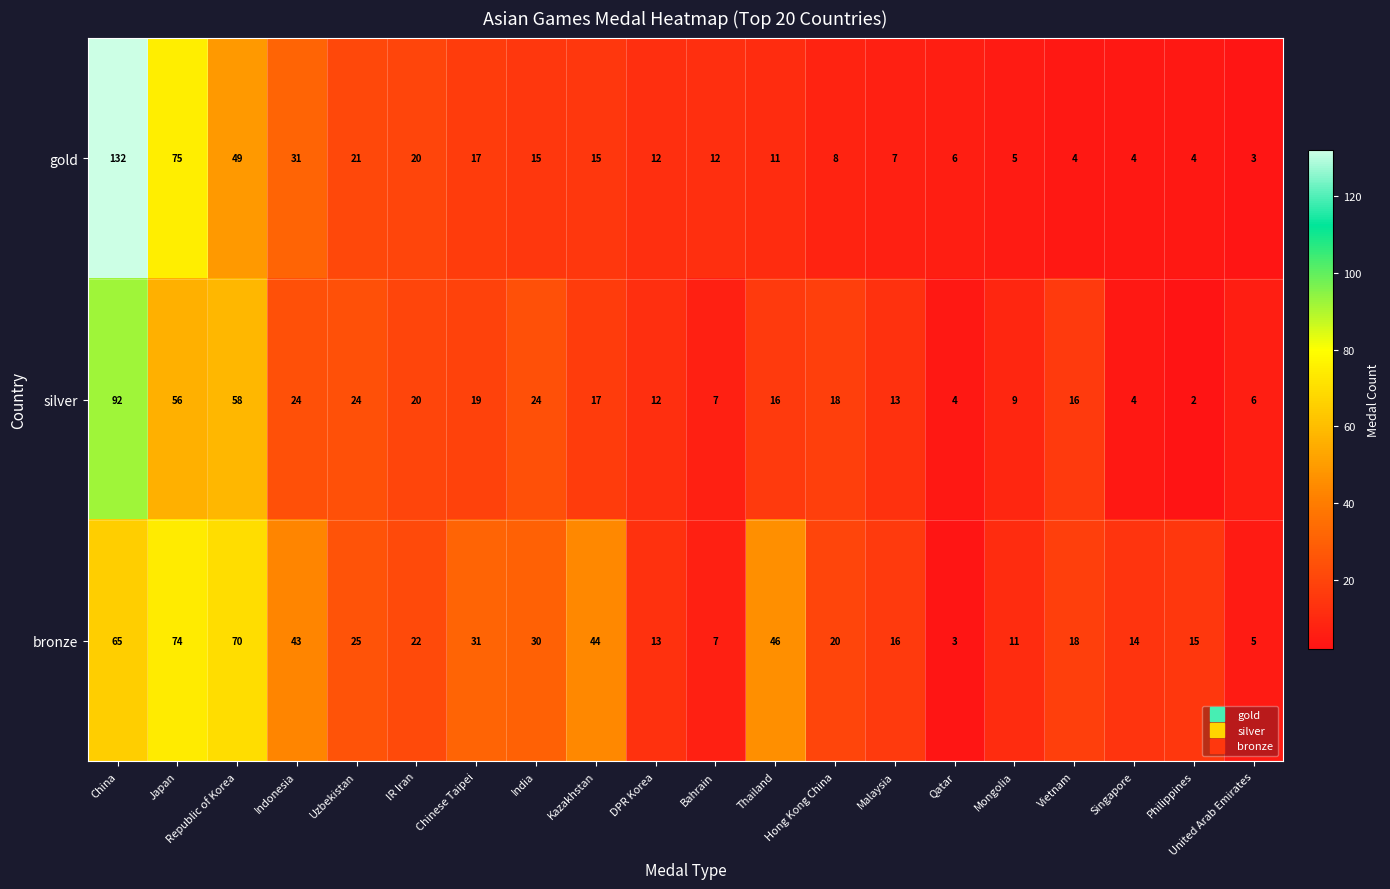

What is the difference between the second highest and minimum values in the silver series?

56